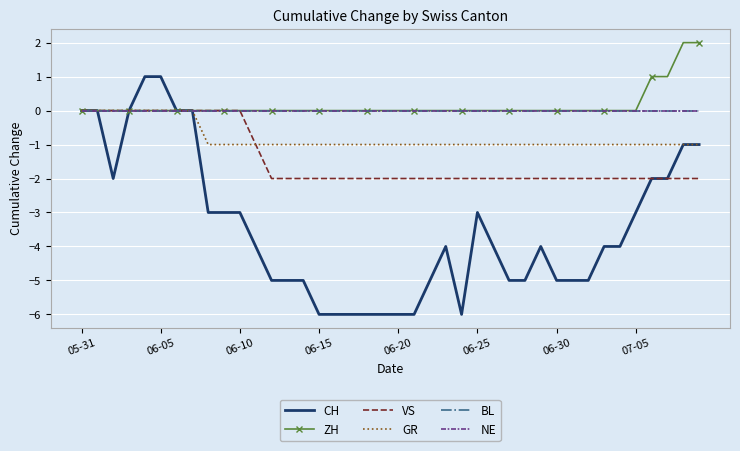

How many data points does each series have?

40